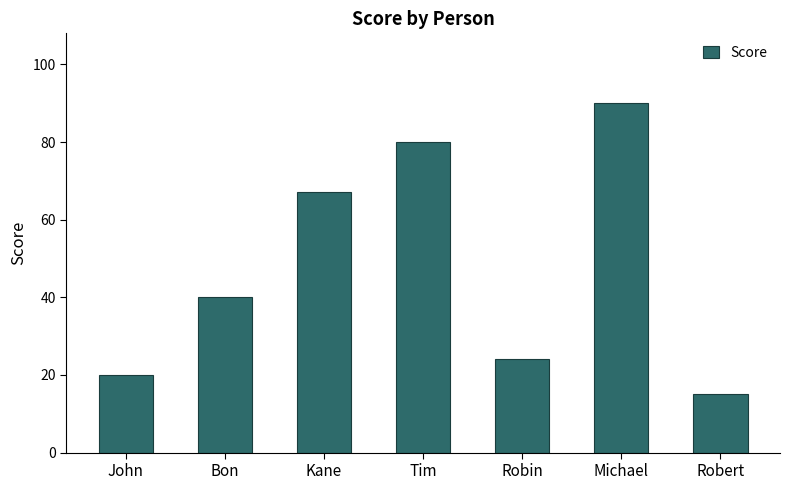

Which has a higher value, Michael or Tim?

Michael